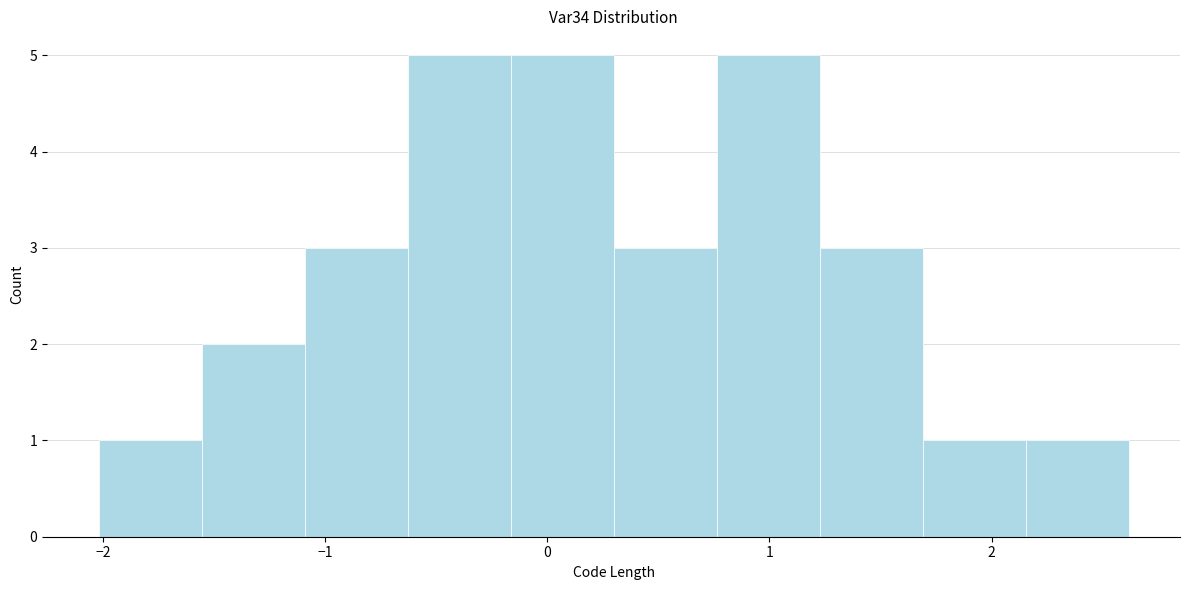

Reading left to right, transcribe this chart: for each bar, give the range it covers on the x-axis and its height. Neither the bar edges nor the heights are printed on the chart, so give them approximately, as read against the axes.

-2.0 to -1.6: 1
-1.6 to -1.1: 2
-1.1 to -0.6: 3
-0.6 to -0.2: 5
-0.2 to 0.3: 5
0.3 to 0.8: 3
0.8 to 1.2: 5
1.2 to 1.7: 3
1.7 to 2.2: 1
2.2 to 2.6: 1